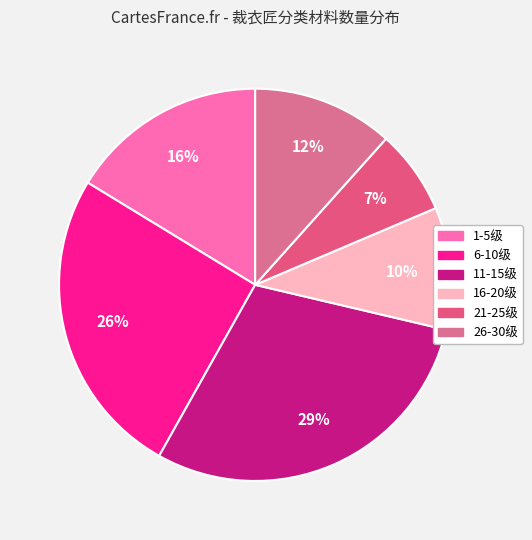

To the nearest percent, what is the combined percentage of 11-15级 and 26-30级?

41%